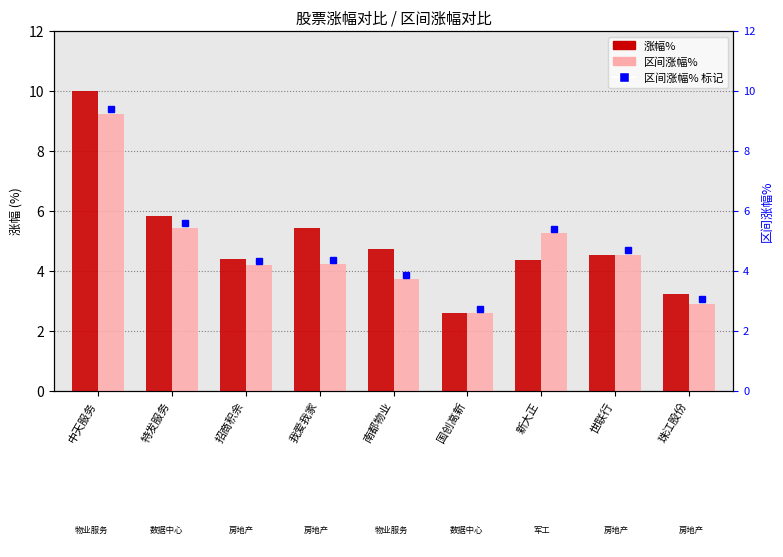

What position from the left is 南都物业?

5